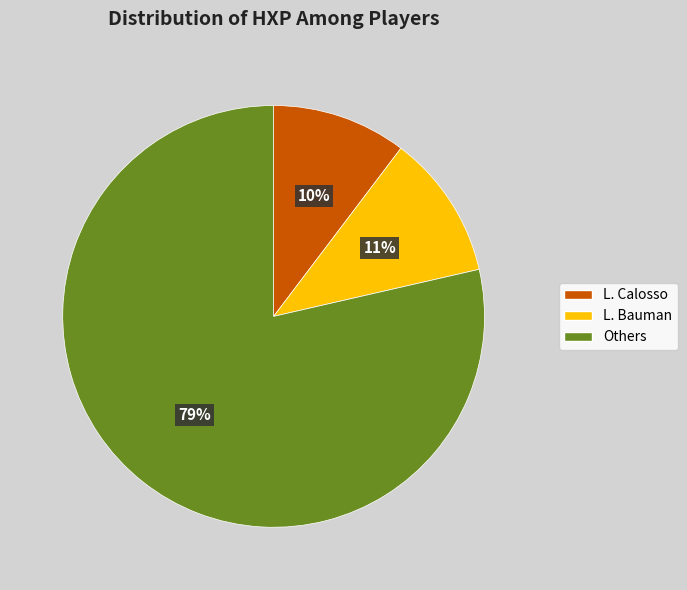

To the nearest percent, what is the average slice percentage?

33%